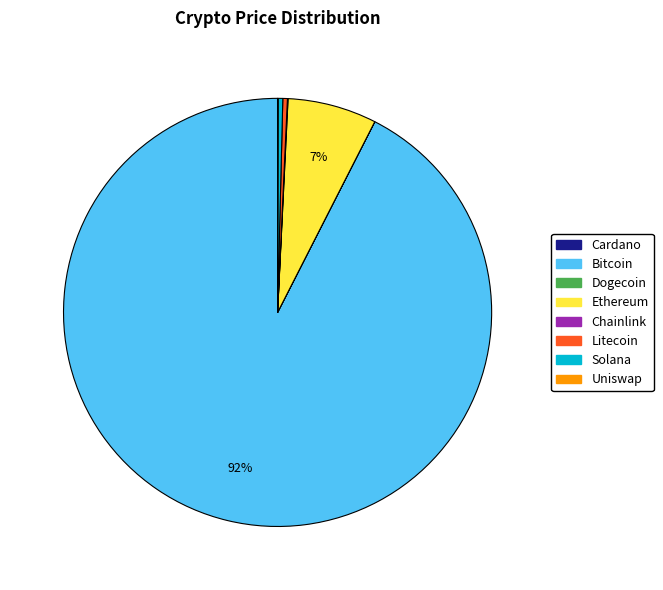

Does any single category account for the majority?

Yes